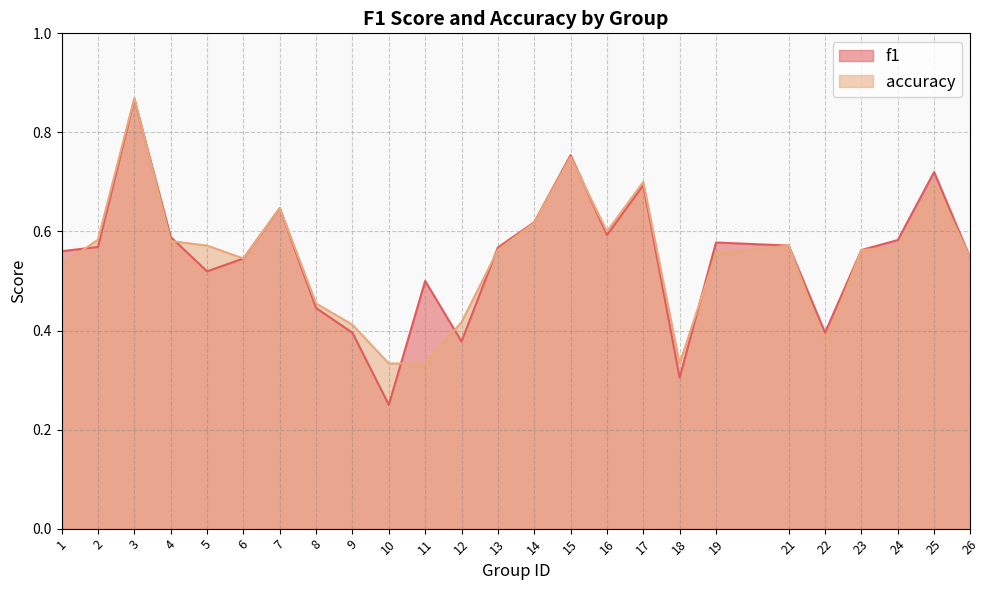

What is the difference between the maximum and minimum values in the f1 series?

0.6